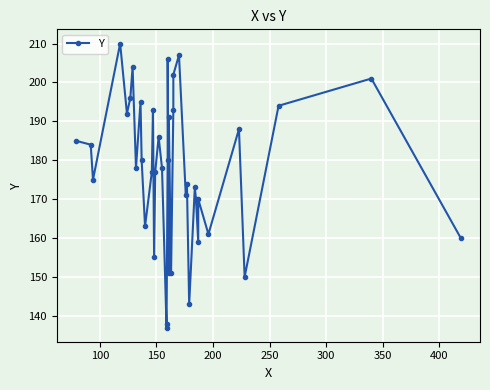

Count the number of categories in the chart.

40